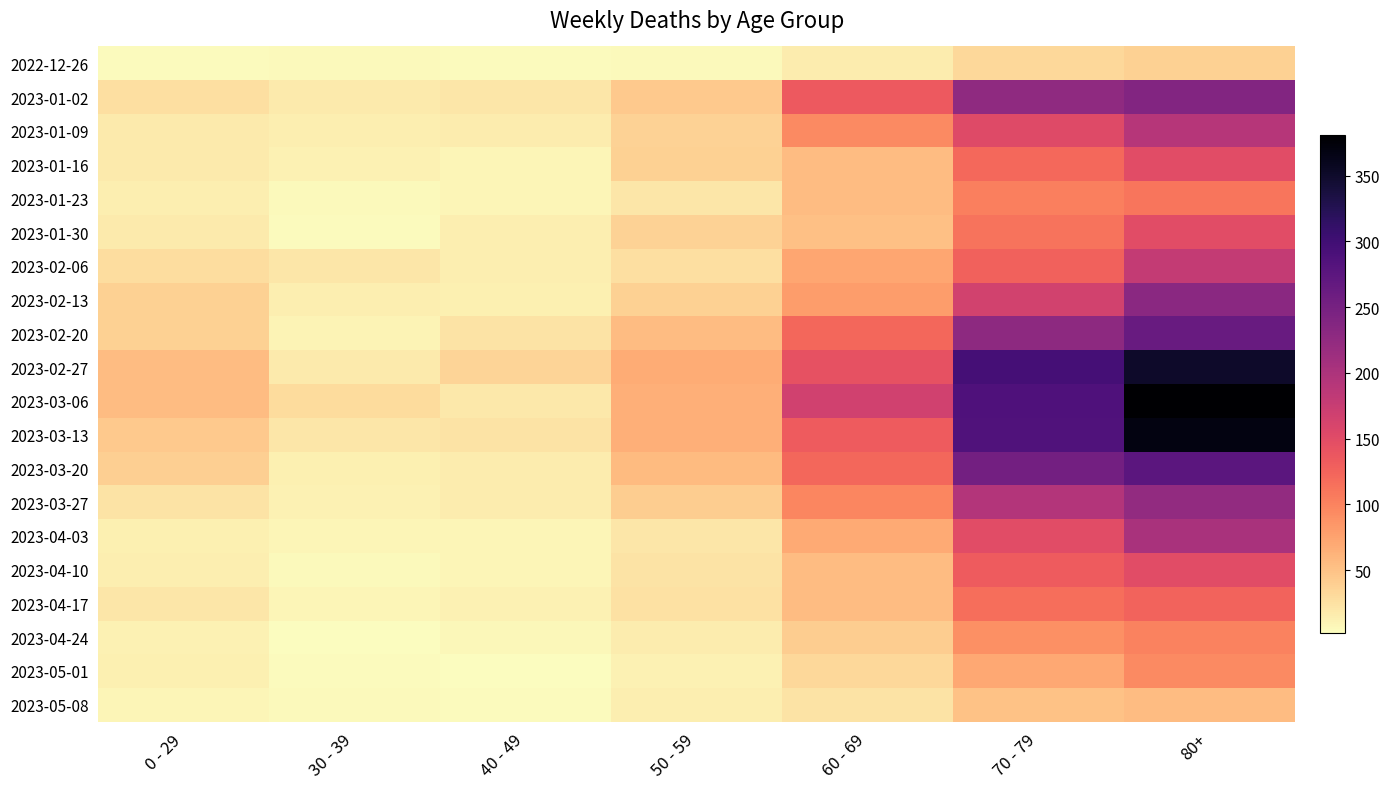

At 70 - 79, list the series in order from largest to smallest.

2023-02-27, 2023-03-06, 2023-03-13, 2023-03-20, 2023-02-20, 2023-01-02, 2023-03-27, 2023-02-13, 2023-01-09, 2023-04-03, 2023-04-10, 2023-02-06, 2023-01-16, 2023-04-17, 2023-01-30, 2023-01-23, 2023-04-24, 2023-05-01, 2023-05-08, 2022-12-26